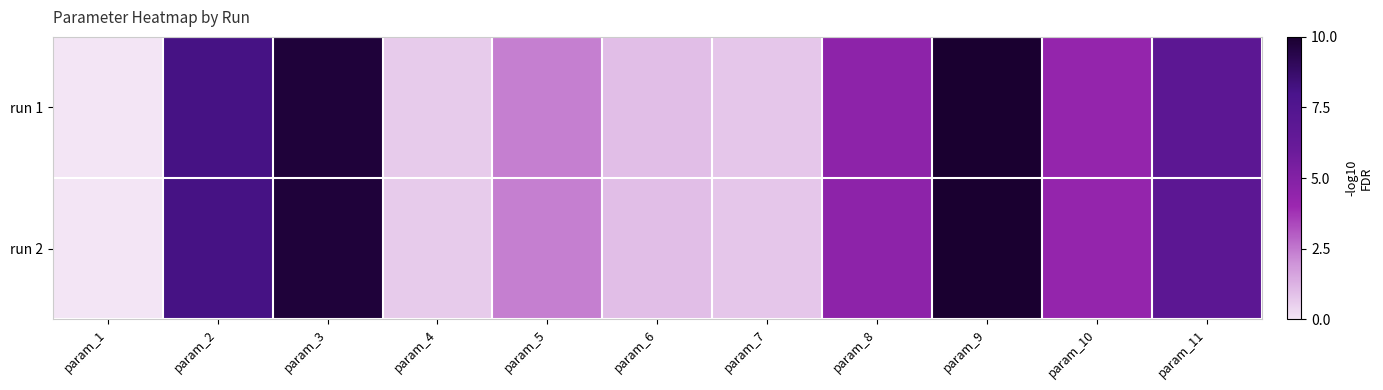

How many data points does each series have?

11